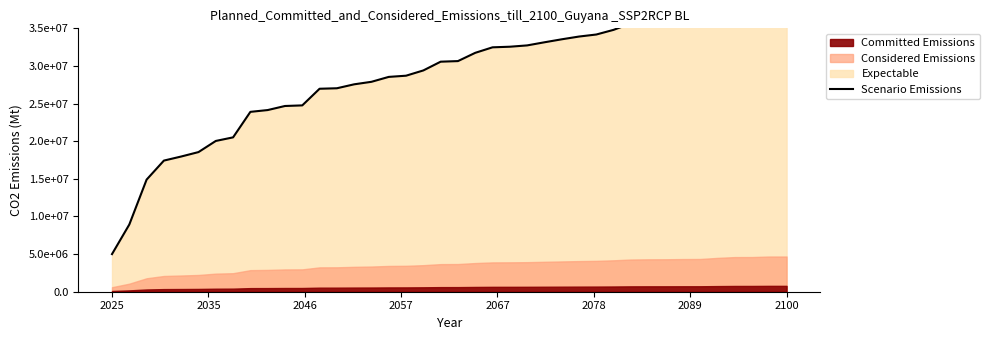

Is it true that the value at 21 is 18360628.0?

False